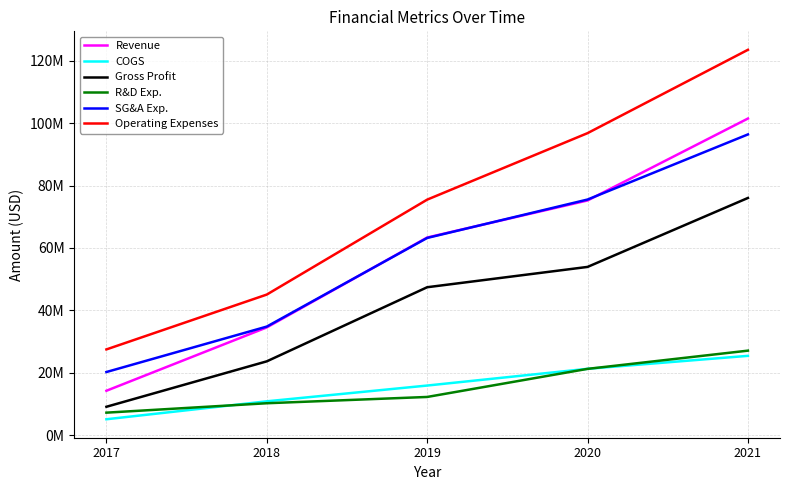

What are all the series names shown in the legend?

Revenue, COGS, Gross Profit, R&D Exp., SG&A Exp., Operating Expenses